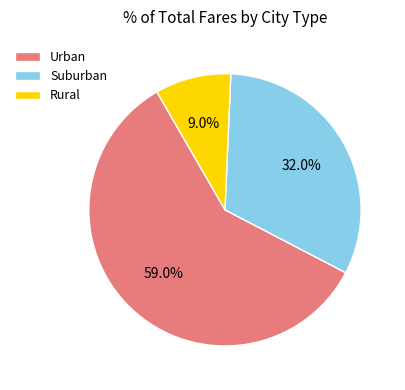

Rank the categories by value from highest to lowest.

Urban, Suburban, Rural